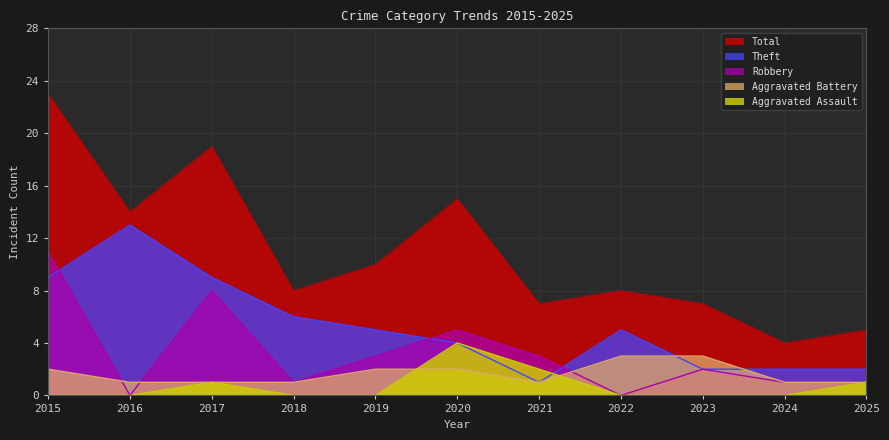

At which label does Theft reach its minimum?

2021